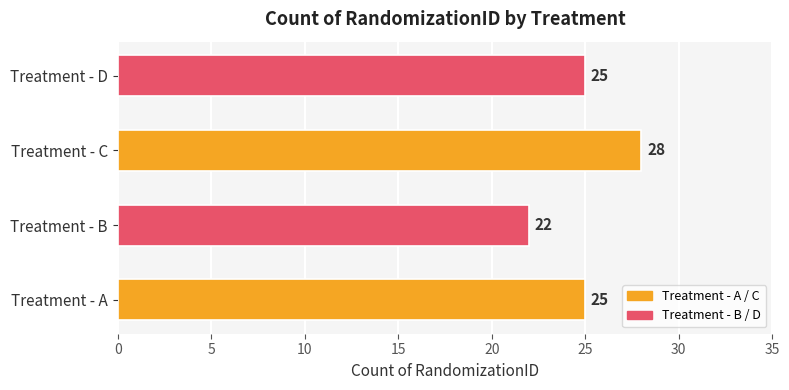

Does the chart contain stacked bars?

No